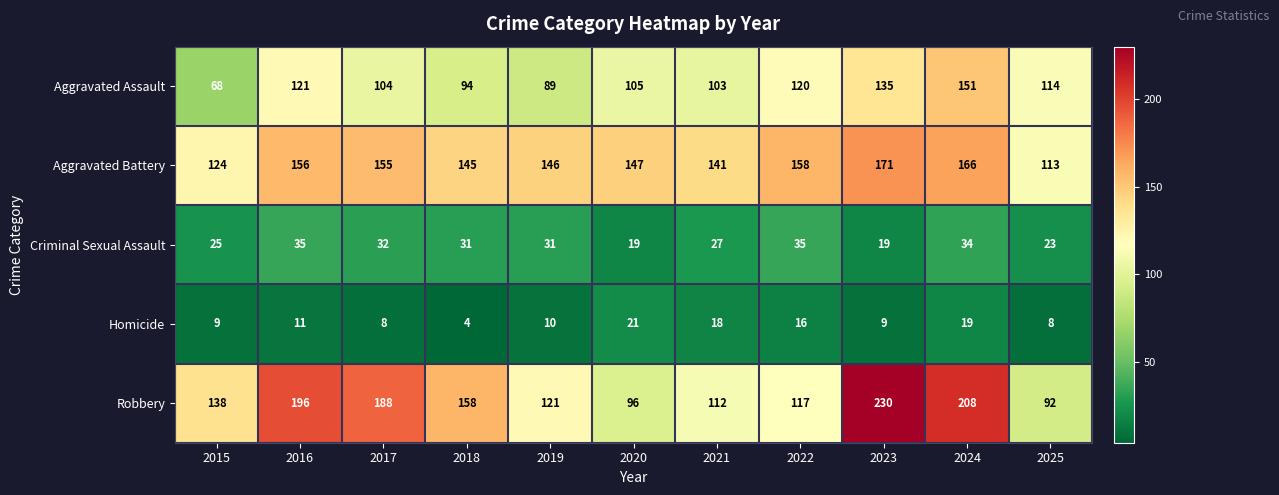

What is the difference between the highest and lowest values at 2020?

128